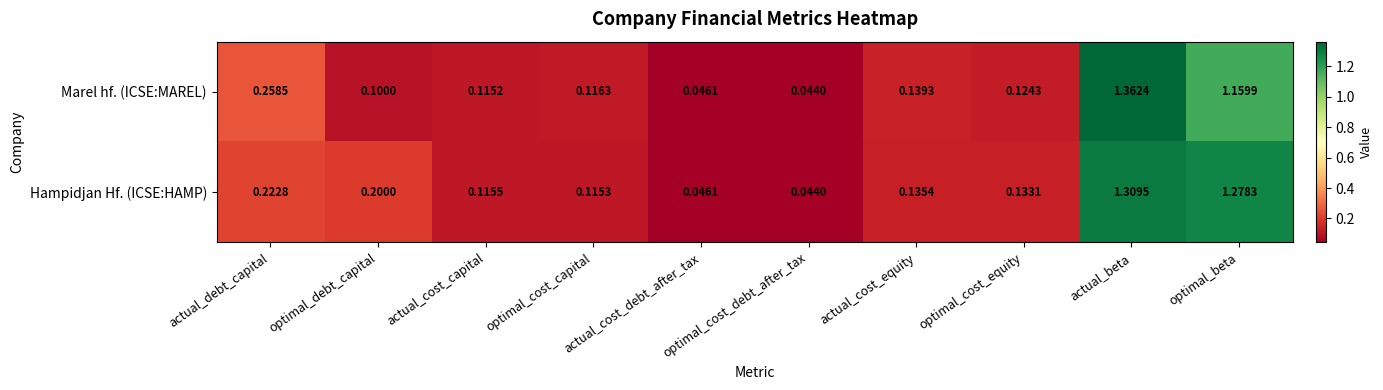

Is the value of Marel hf. (ICSE:MAREL) at actual_cost_debt_after_tax greater than the value of Hampidjan Hf. (ICSE:HAMP) at optimal_cost_debt_after_tax?

Yes